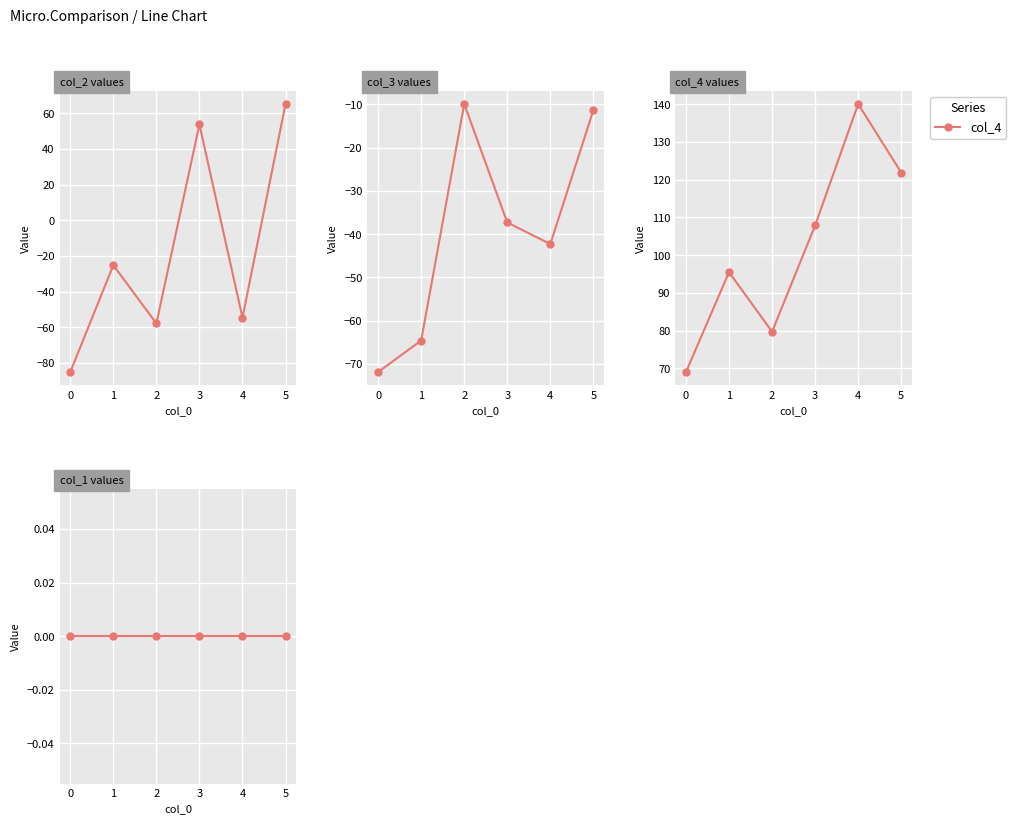

The value of col_4 at 2 is 188.8. True or false?

False